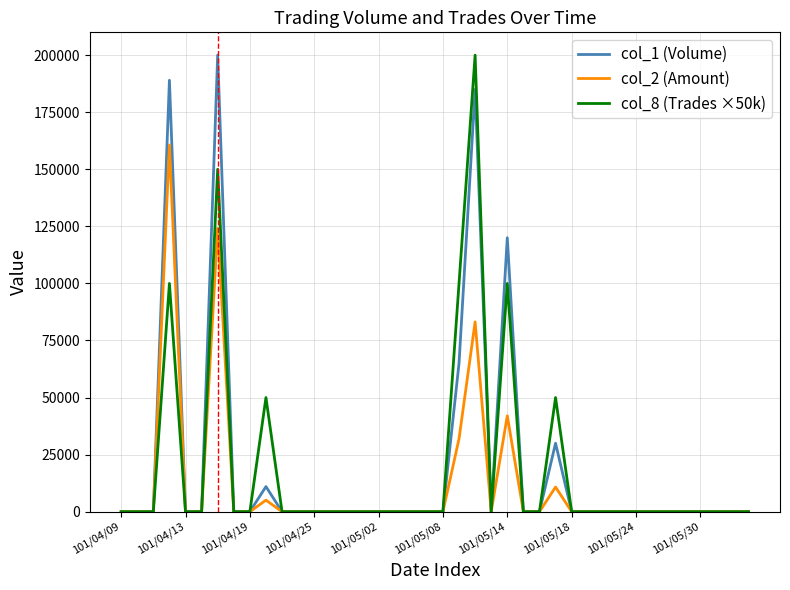

What is the difference between the maximum and second lowest values in the col_1 (Volume) series?

200000